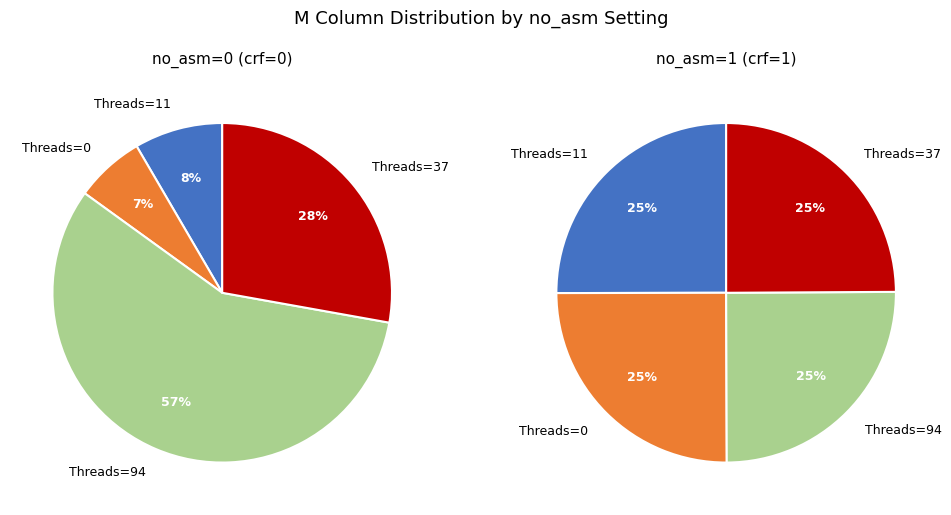

How many slices are in this pie chart?

4